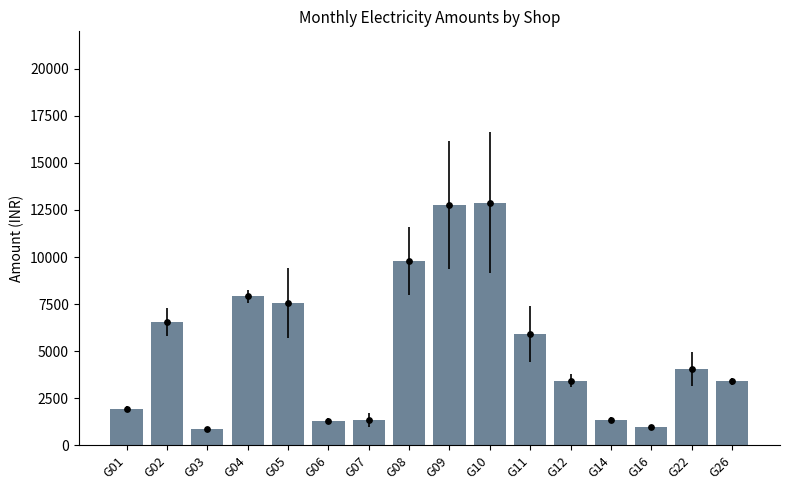

What is the change in value from G14 to G16?

-415.0